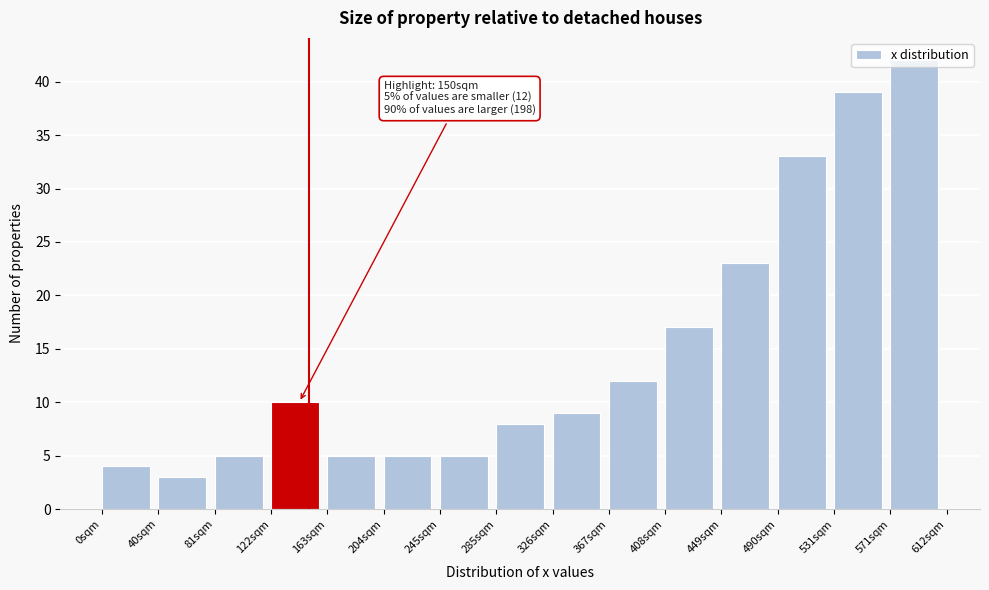

Which range on the x-axis has the tallest bar?

570 to 615